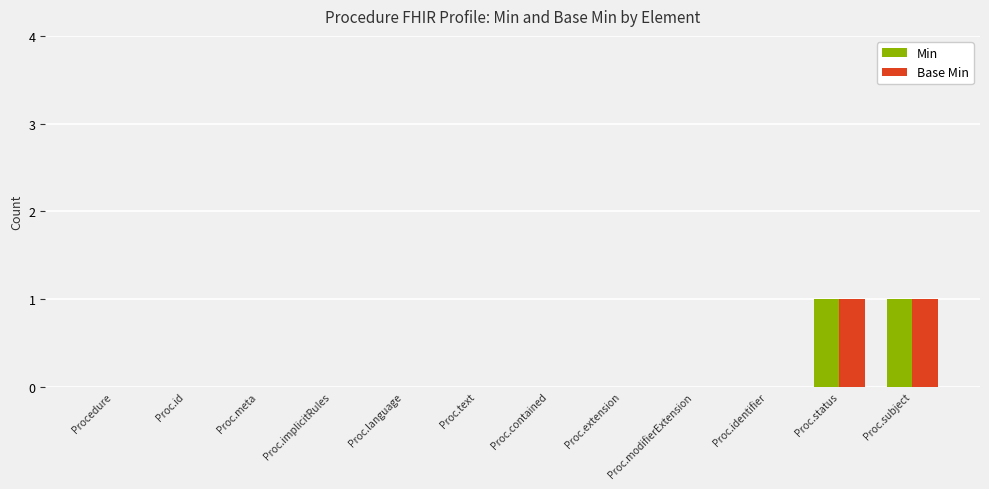

The Base Min series shows 1 at Proc.identifier. True or false?

False